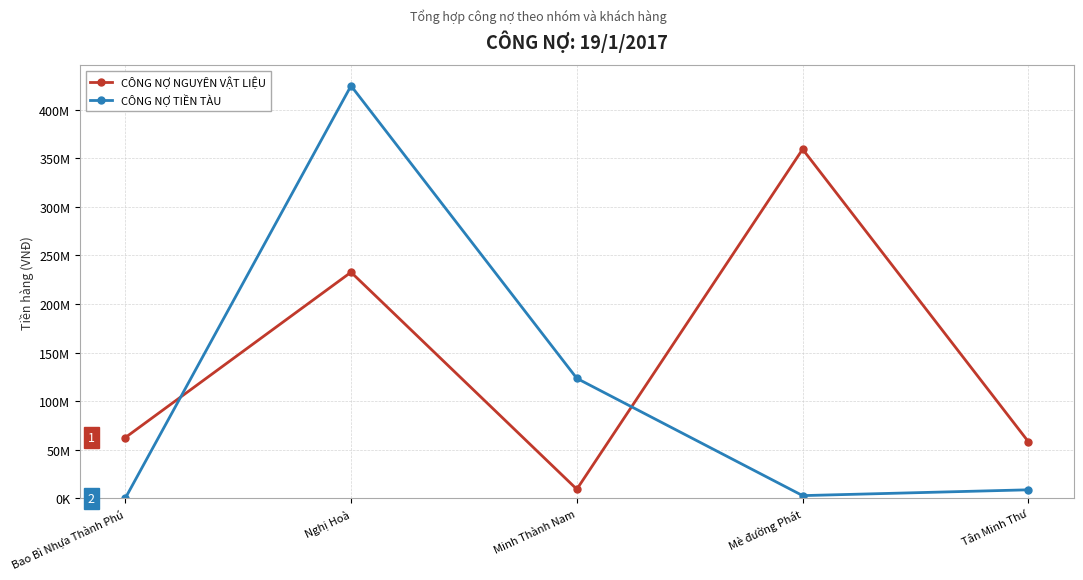

How many values in the CÔNG NỢ TIỀN TÀU series are below 8800000?

2